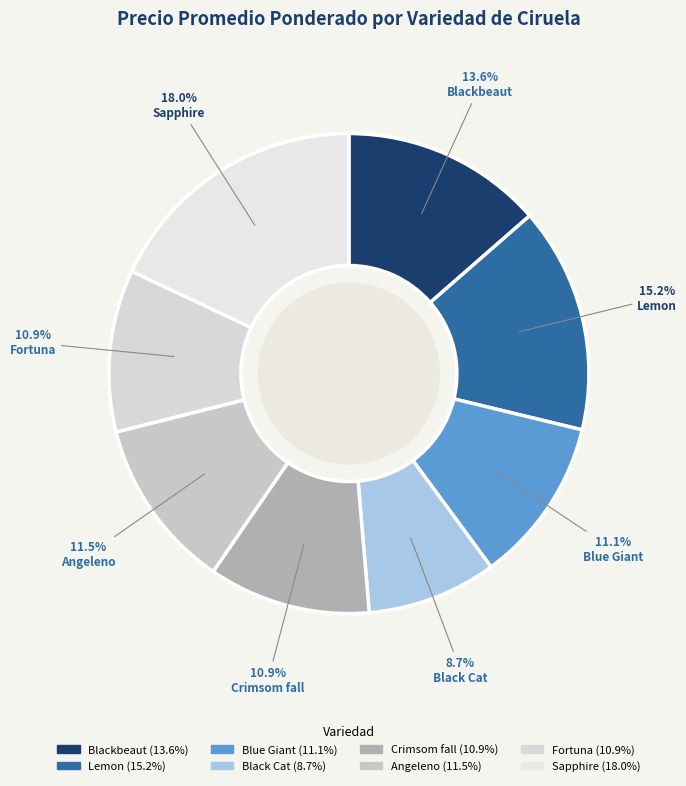

What is the ratio of the value at Angeleno to the value at Blue Giant?

1.0